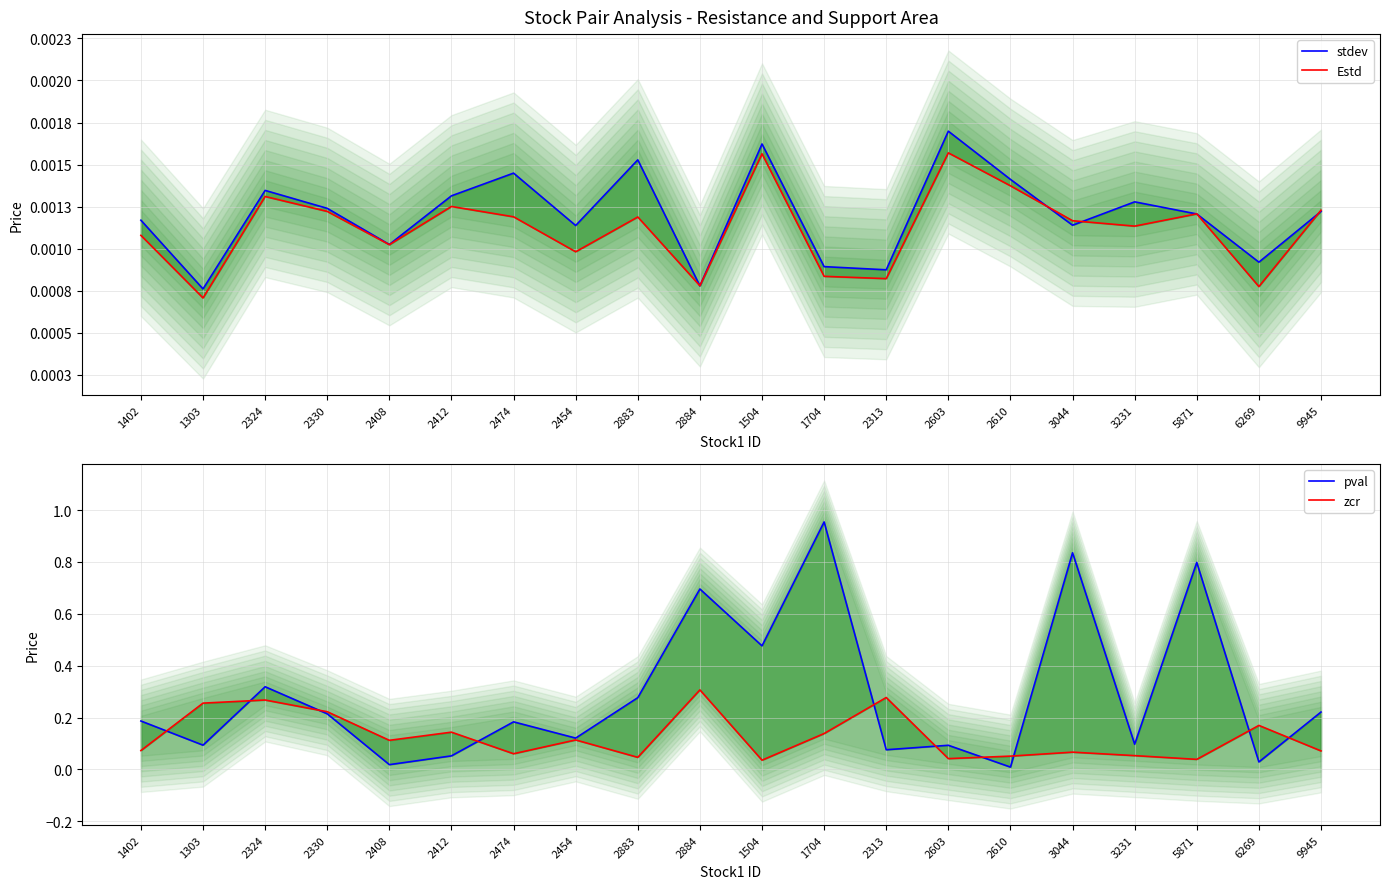

How many lines are shown in the chart?

4